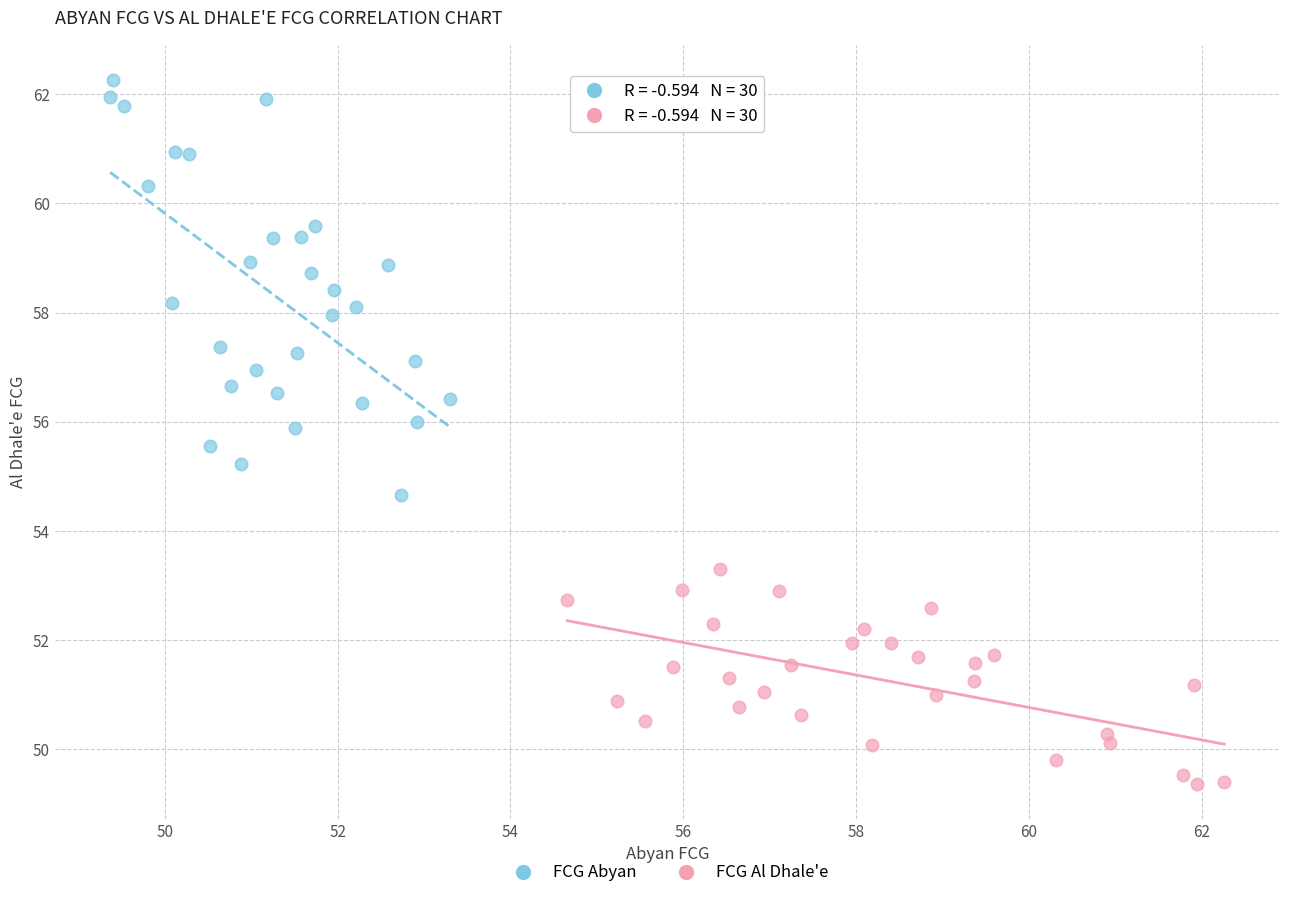

Which series has the widest spread of Y values?

FCG Abyan